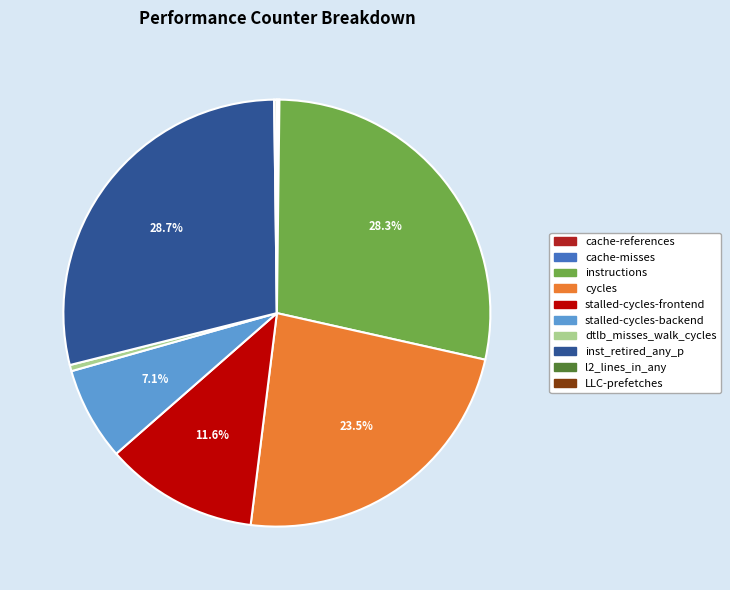

Is it true that inst_retired_any_p is 41% of the pie?

False